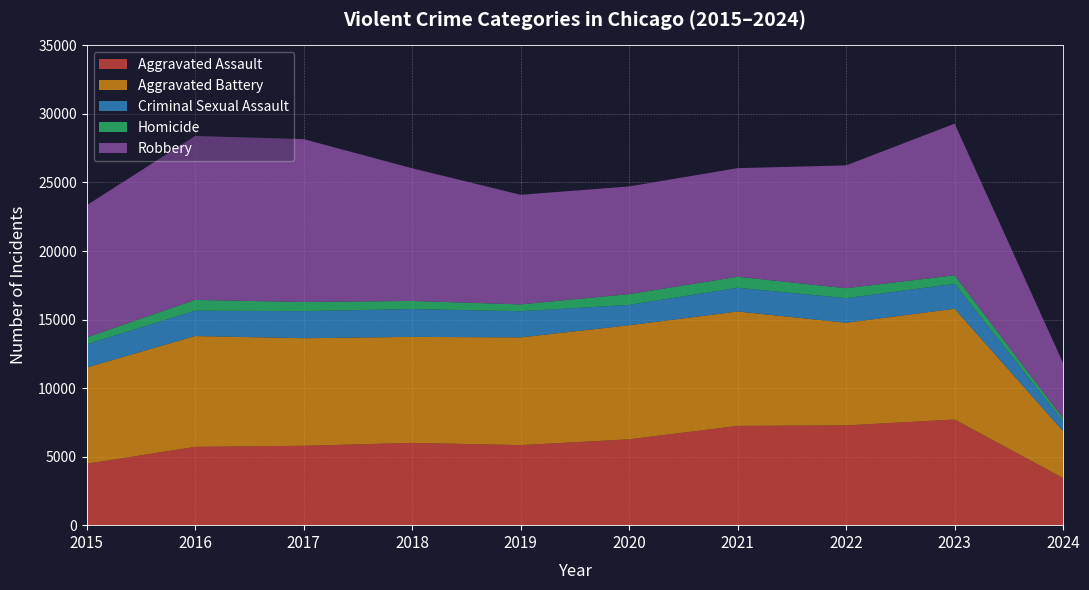

Reading right to left, transcribe all the data shown in this chart.

Aggravated Assault: 3441	7708	7280	7242	6264	5841	6001	5793	5712	4480
Aggravated Battery: 3415	8080	7488	8347	8320	7858	7735	7845	8086	7019
Criminal Sexual Assault: 714	1819	1794	1731	1485	1909	2033	1974	1849	1700
Homicide: 222	625	724	804	787	499	588	672	786	496
Robbery: 4028	11058	8962	7920	7855	7995	9681	11880	11960	9638